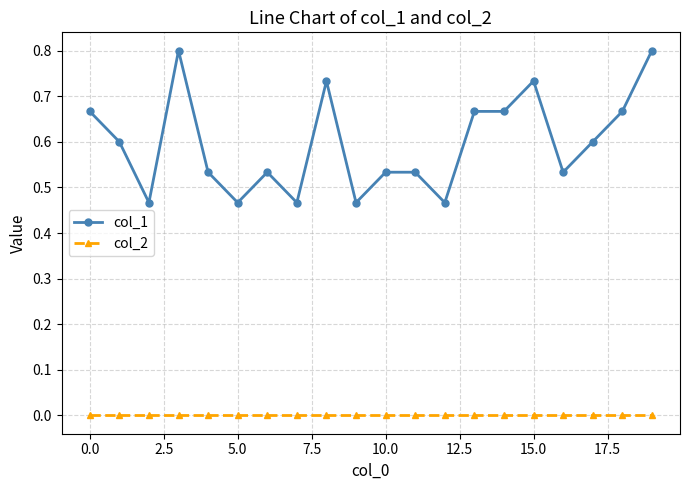

What is the maximum value for col_1?

0.8